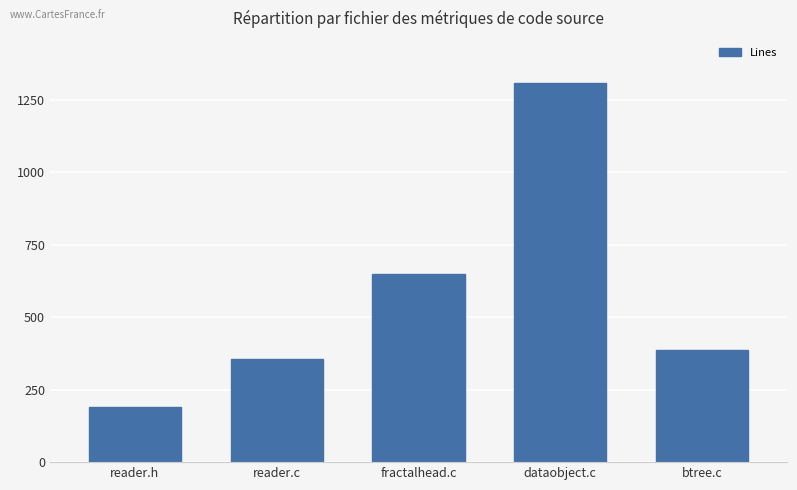

What is the label of the 4th bar from the left?

dataobject.c